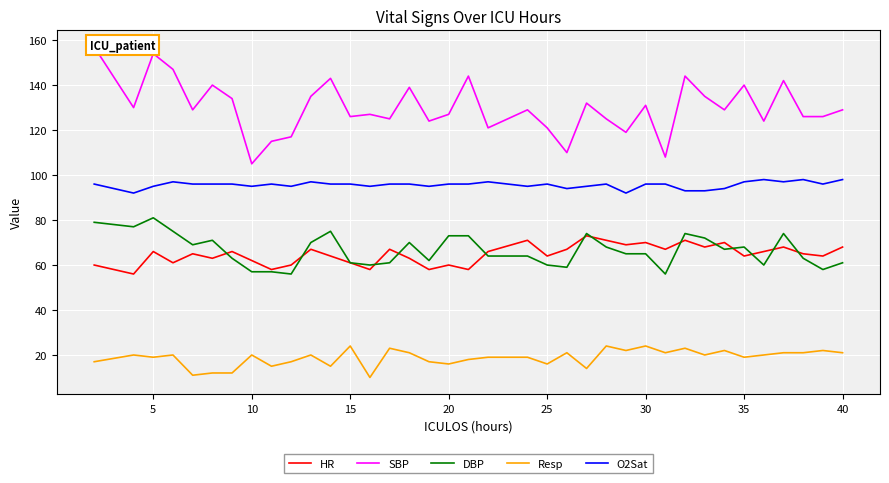

Reading right to left, transcribe all the data shown in this chart.

HR: 68	64	65	68	66	64	70	68	71	67	70	69	71	73	67	64	71	66	58	60	58	63	67	58	61	64	67	60	58	62	66	63	65	61	66	56	60
SBP: 129	126	126	142	124	140	129	135	144	108	131	119	125	132	110	121	129	121	144	127	124	139	125	127	126	143	135	117	115	105	134	140	129	147	154	130	157
DBP: 61	58	63	74	60	68	67	72	74	56	65	65	68	74	59	60	64	64	73	73	62	70	61	60	61	75	70	56	57	57	63	71	69	75	81	77	79
Resp: 21	22	21	21	20	19	22	20	23	21	24	22	24	14	21	16	19	19	18	16	17	21	23	10	24	15	20	17	15	20	12	12	11	20	19	20	17
O2Sat: 98	96	98	97	98	97	94	93	93	96	96	92	96	95	94	96	95	97	96	96	95	96	96	95	96	96	97	95	96	95	96	96	96	97	95	92	96